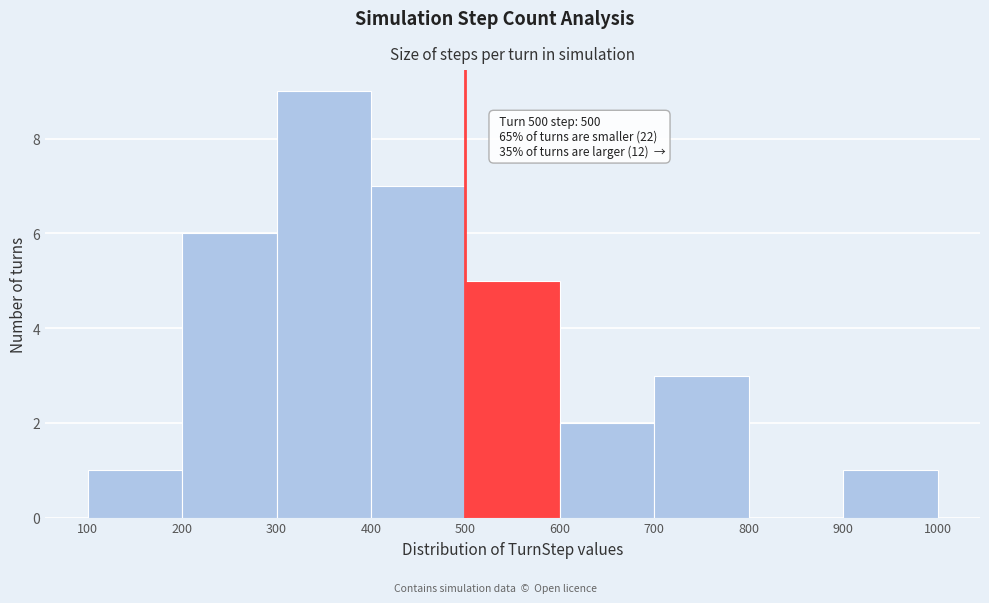

Which range on the x-axis has the tallest bar?

300 to 400